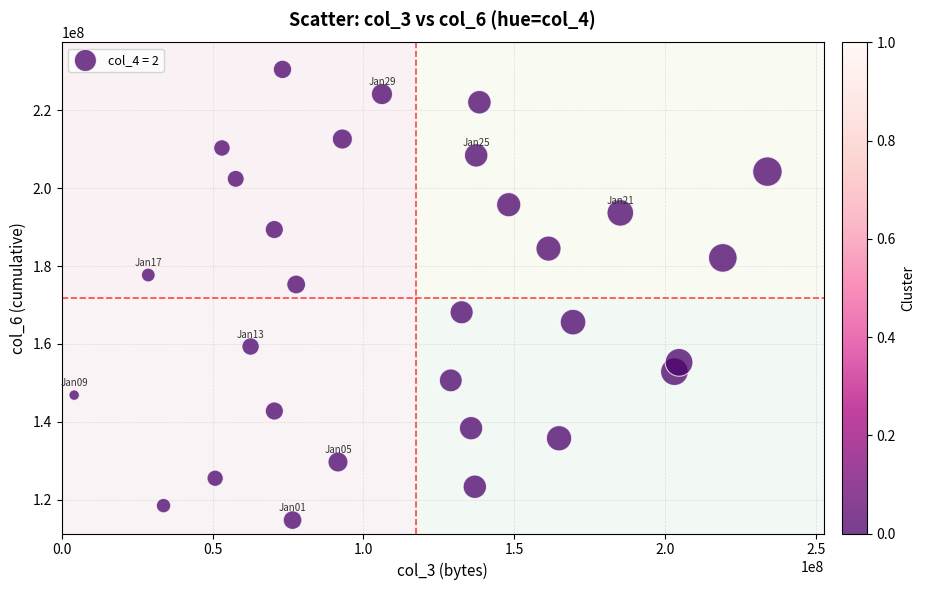

What Y value in the scatter plot is closest to 172636258?

175277565